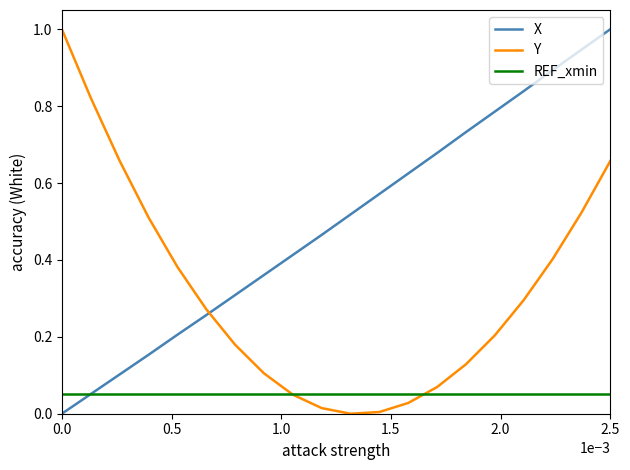

How many times do Y and X cross each other?

1